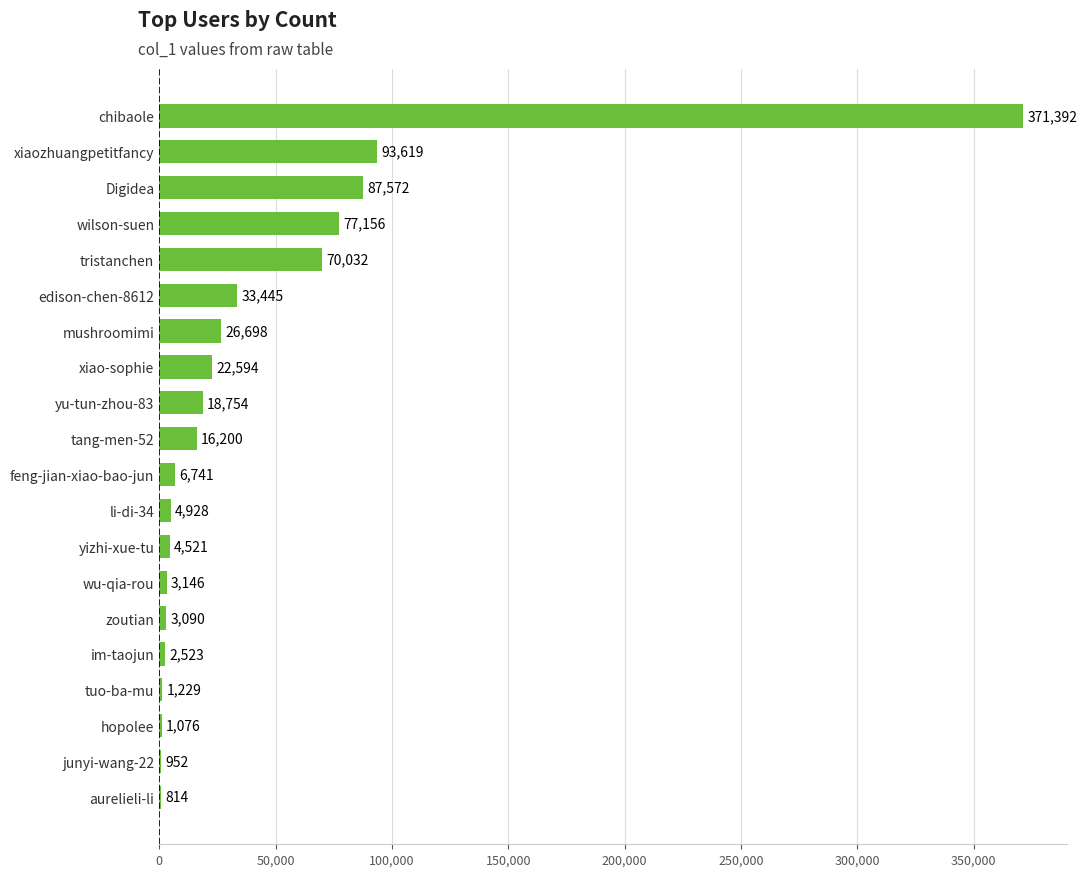

Where is the data nearest to the value 186103?

xiaozhuangpetitfancy